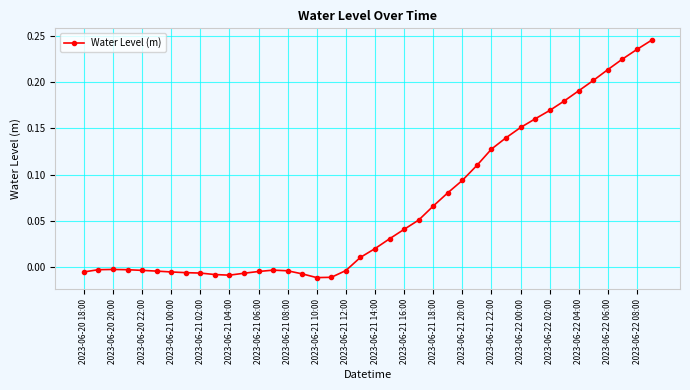

True or false: the data has more than 1 interior local peaks.

True